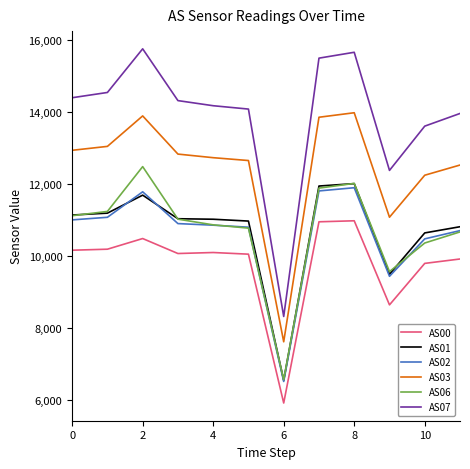

At how many categories does at least one series exceed 10077?

11